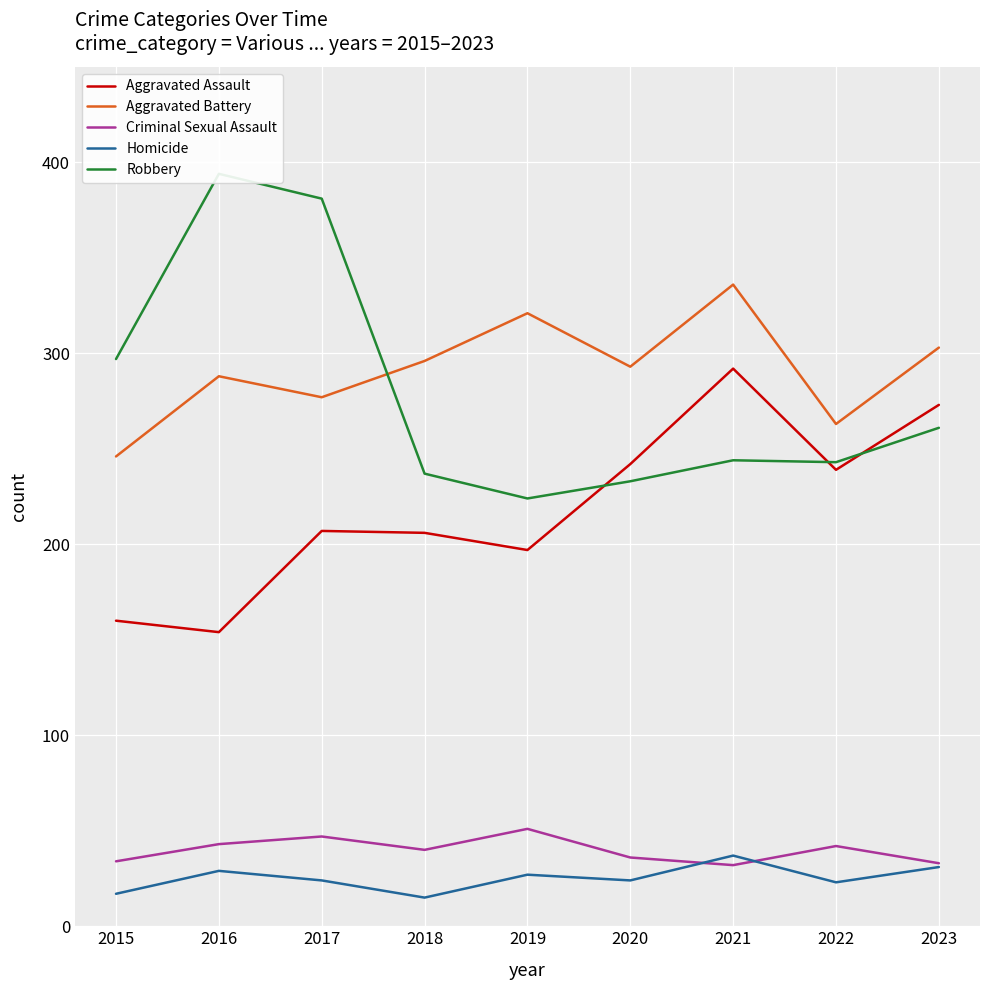

Reading right to left, extract all data points from this chart.

Aggravated Assault: 273	239	292	242	197	206	207	154	160
Aggravated Battery: 303	263	336	293	321	296	277	288	246
Criminal Sexual Assault: 33	42	32	36	51	40	47	43	34
Homicide: 31	23	37	24	27	15	24	29	17
Robbery: 261	243	244	233	224	237	381	394	297